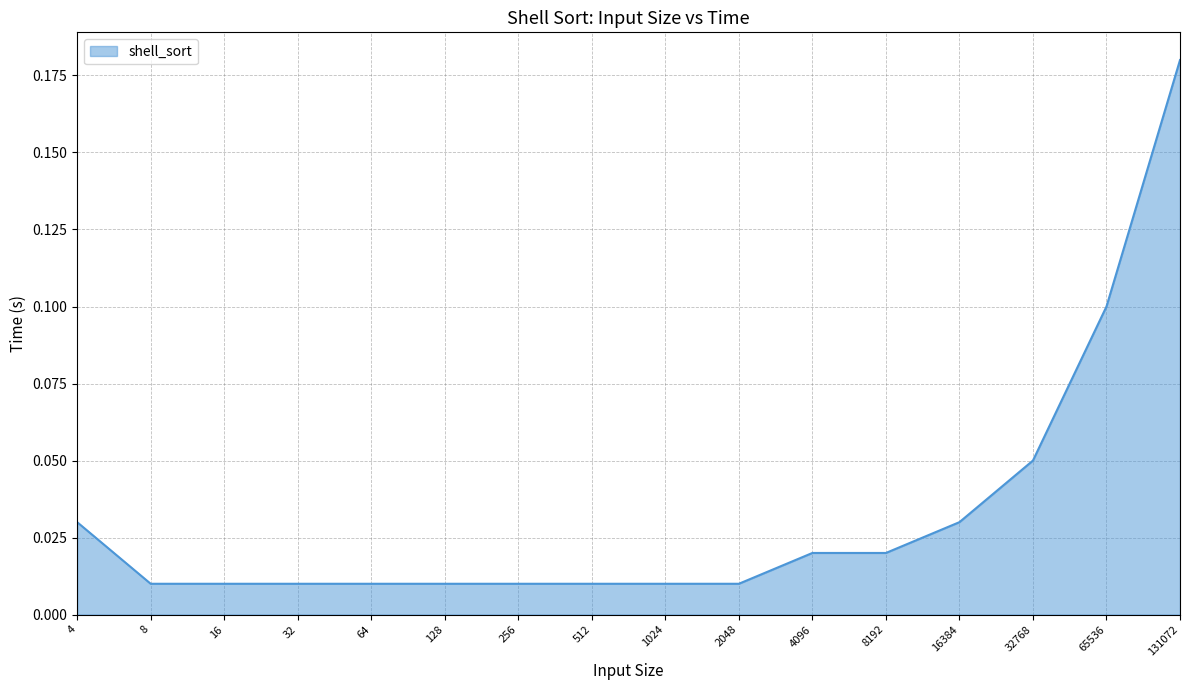

Which label corresponds to the largest value in the chart?

131072